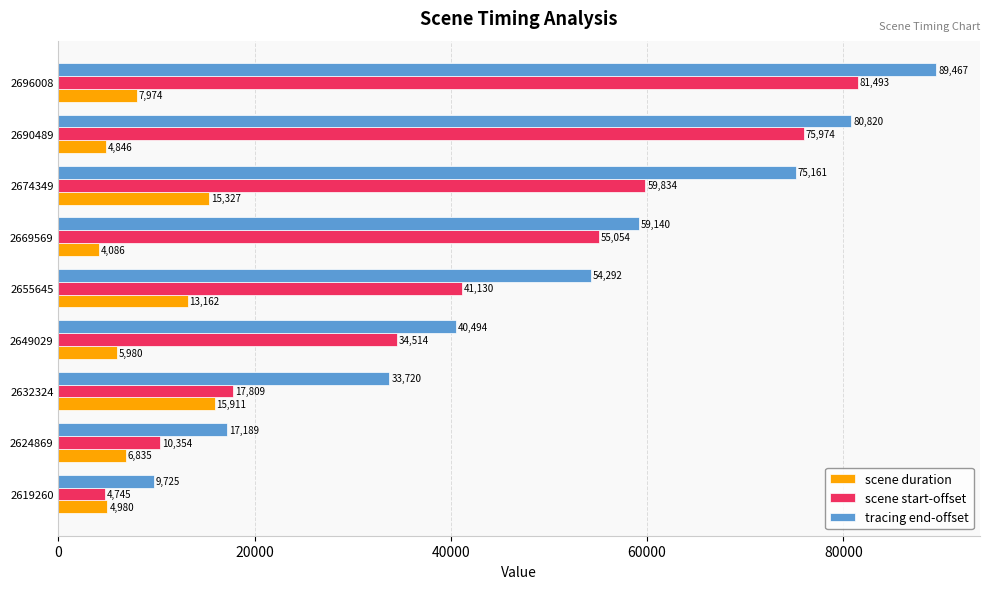

What is the approximate value of tracing end-offset at 2624869, to the nearest 50?

17200